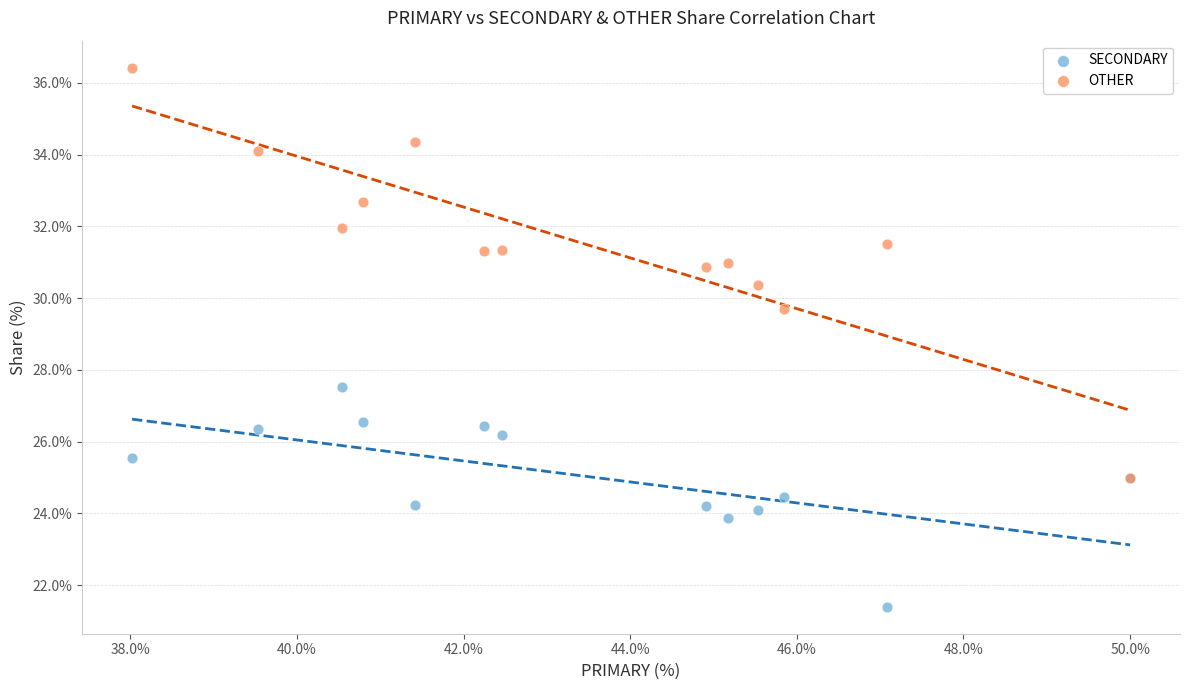

Across all series, what Y value is closest to 28?

27.5